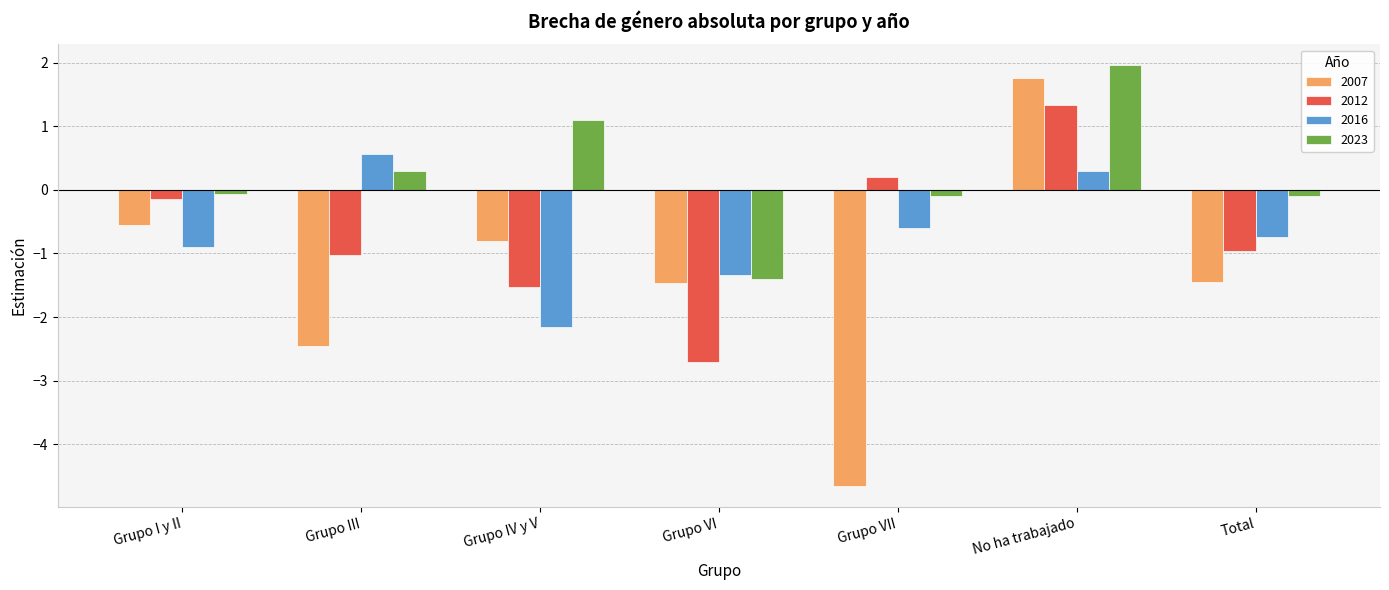

True or false: 2023 has a value of 0.3 at Grupo III.

True